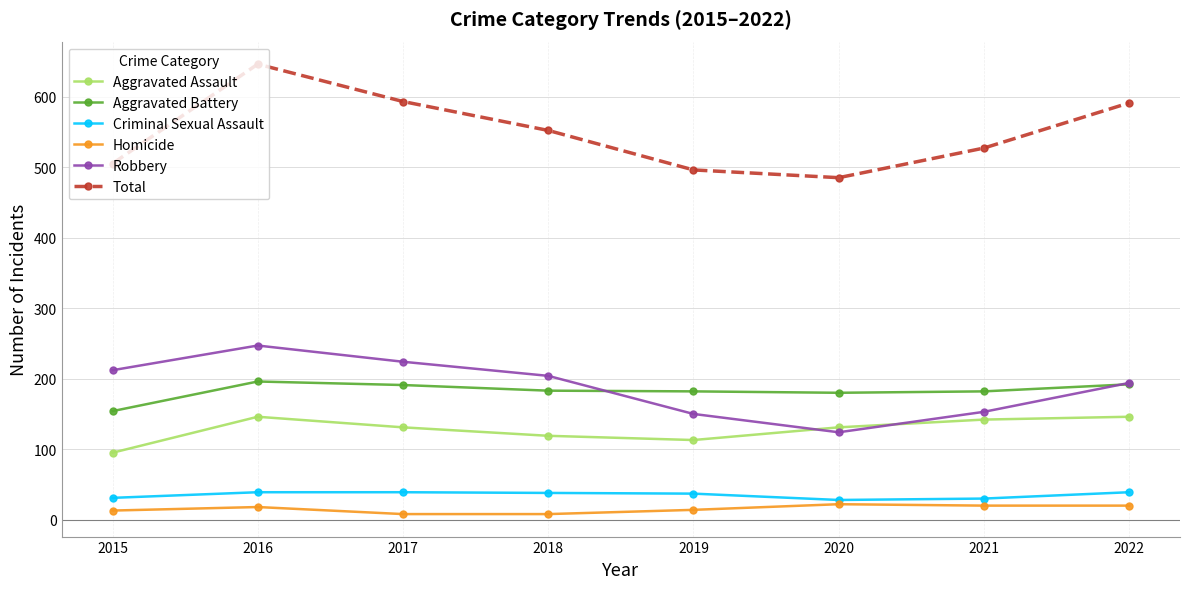

The Aggravated Assault series shows 131 at 2017. True or false?

True